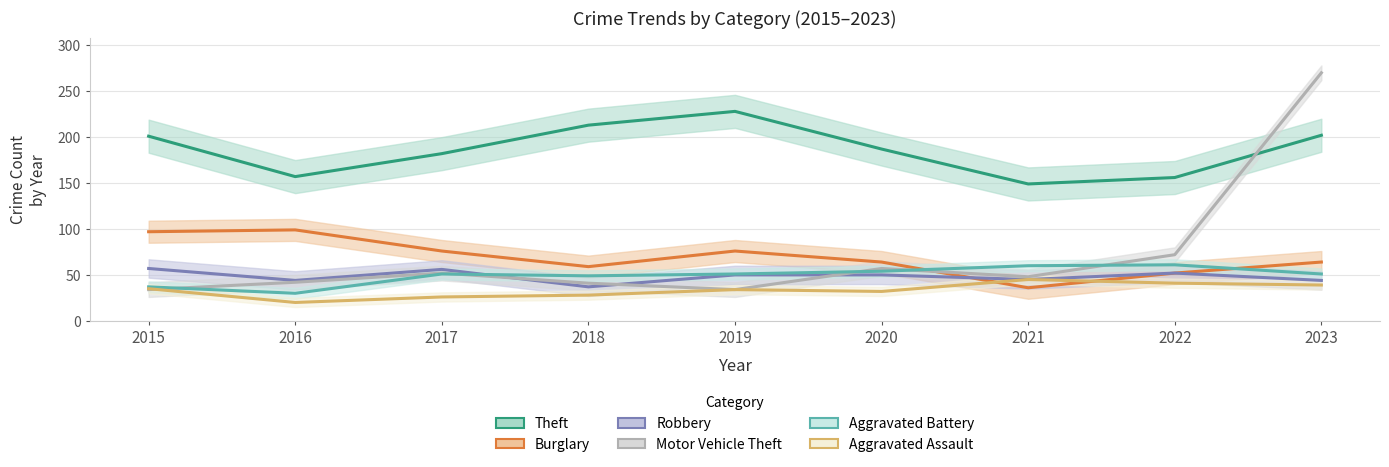

At which category does Robbery reach its first local peak?

2017